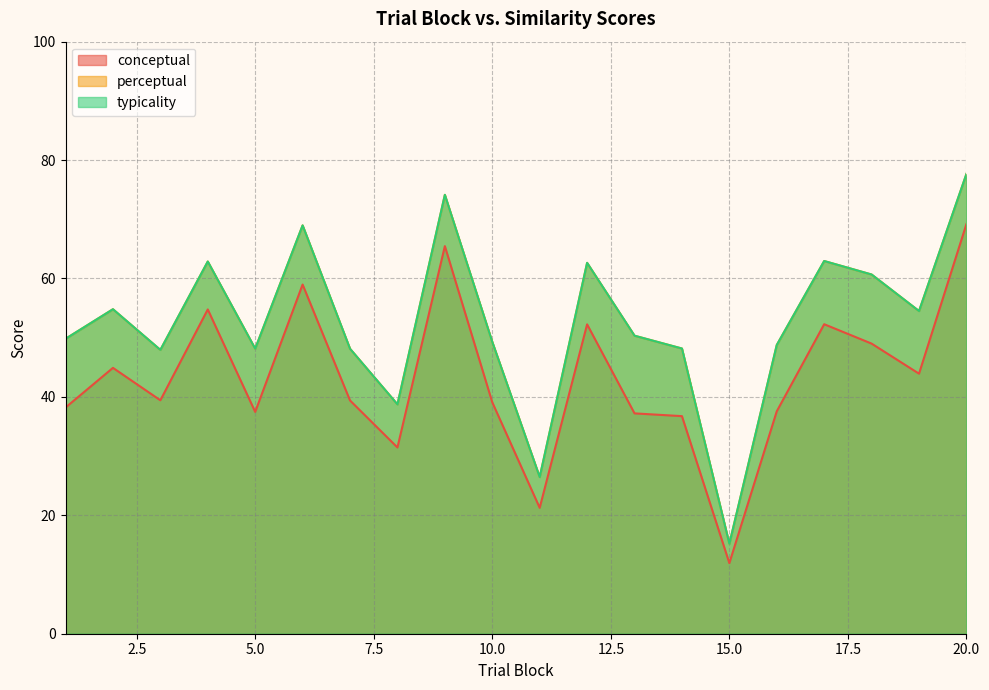

How many data points in conceptual are above 39?

12